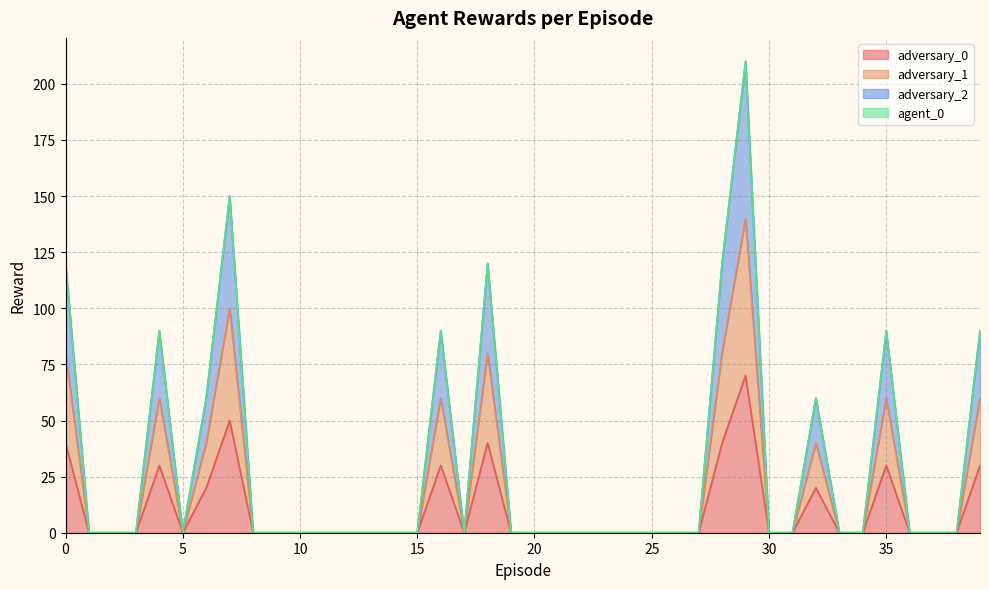

At which category does adversary_0 reach its first local peak?

4